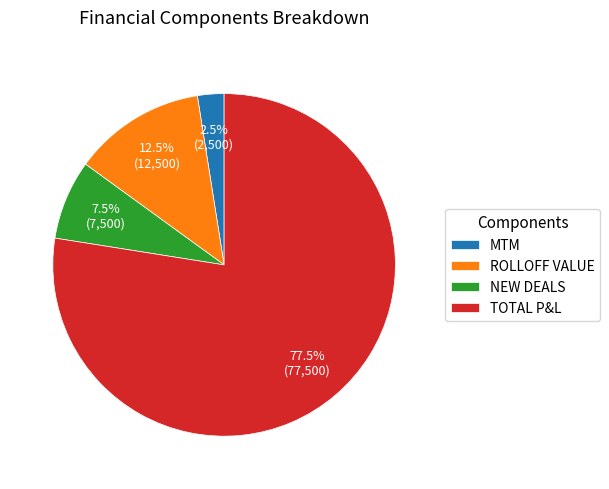

What is the smallest slice in the pie chart?

MTM